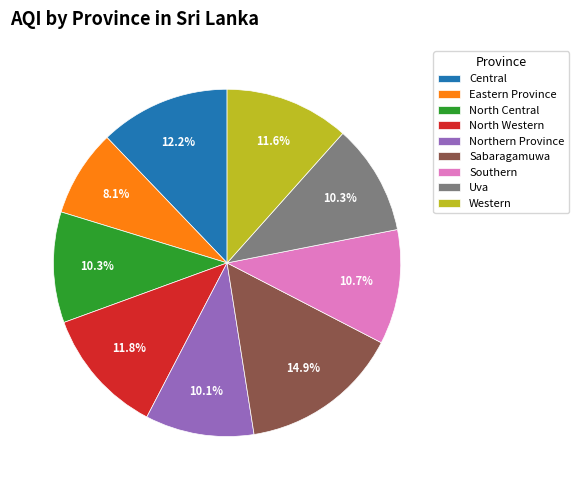

Count the number of slices in the pie.

9